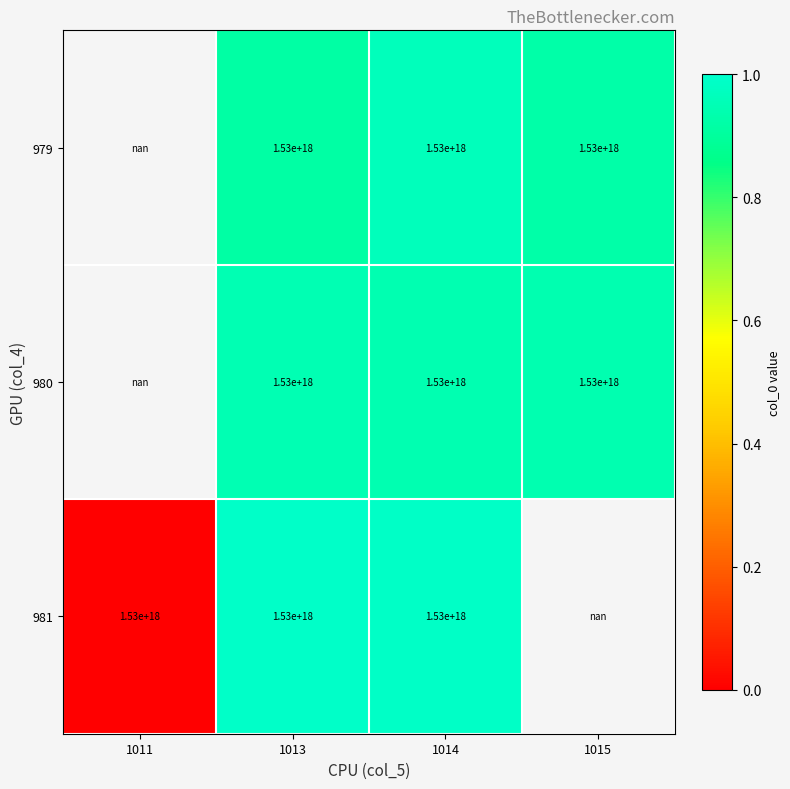

The value of 979 at 1013 is 1530000000000000000.0. True or false?

True